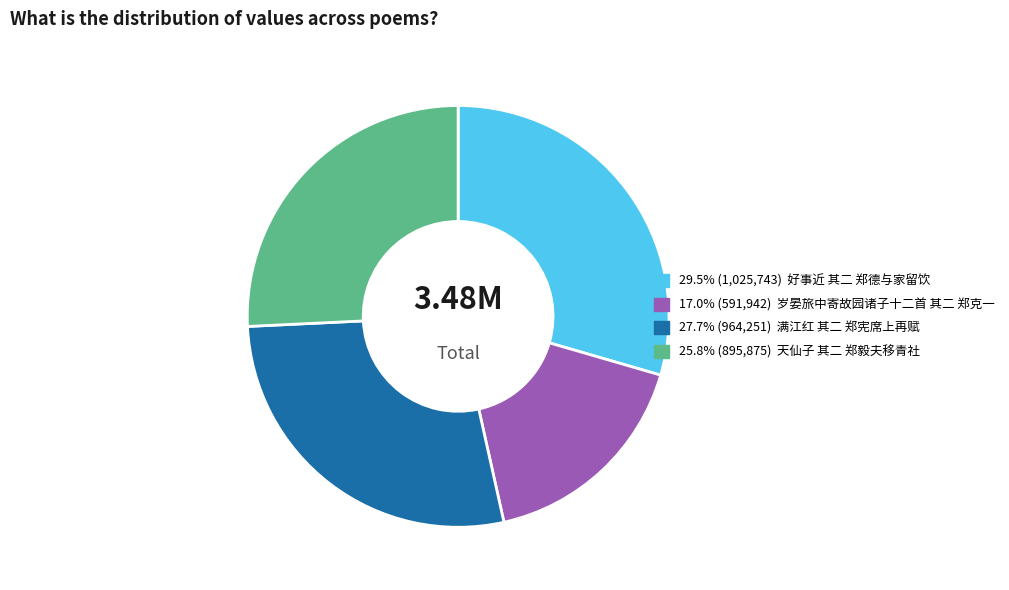

Does any single category account for the majority?

No